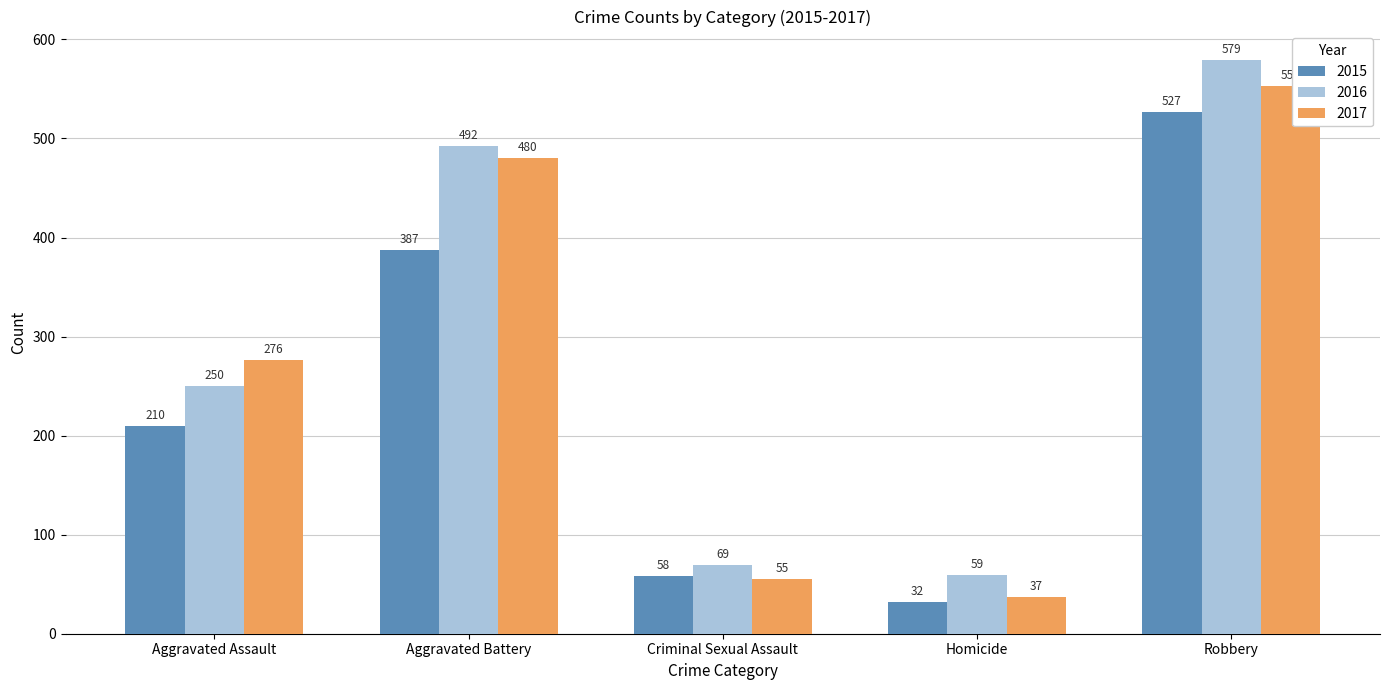

At which label is 2017 closest to 295?

Aggravated Assault